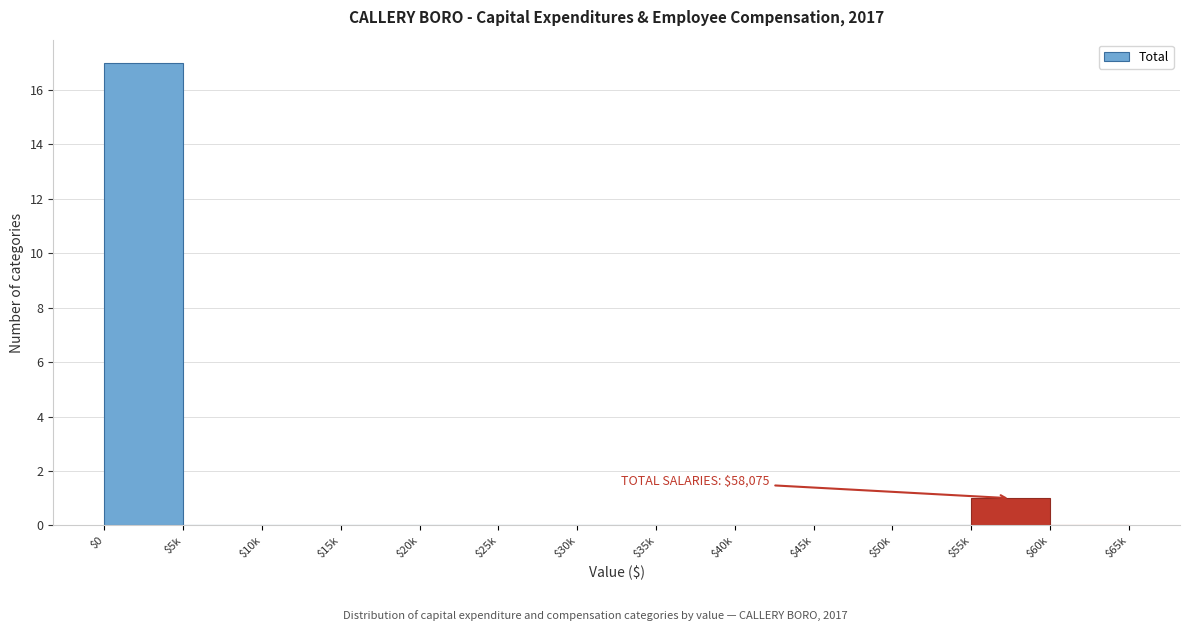

The chart shows a value of 17 at $0. True or false?

True